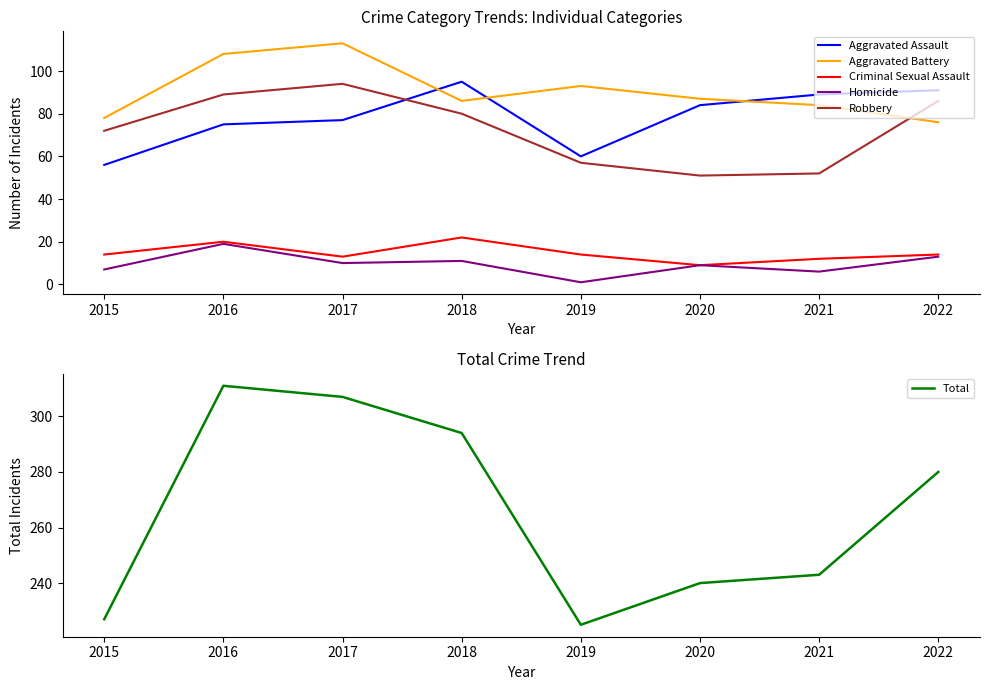

Which series changed the most between 2017 and 2021?

Total